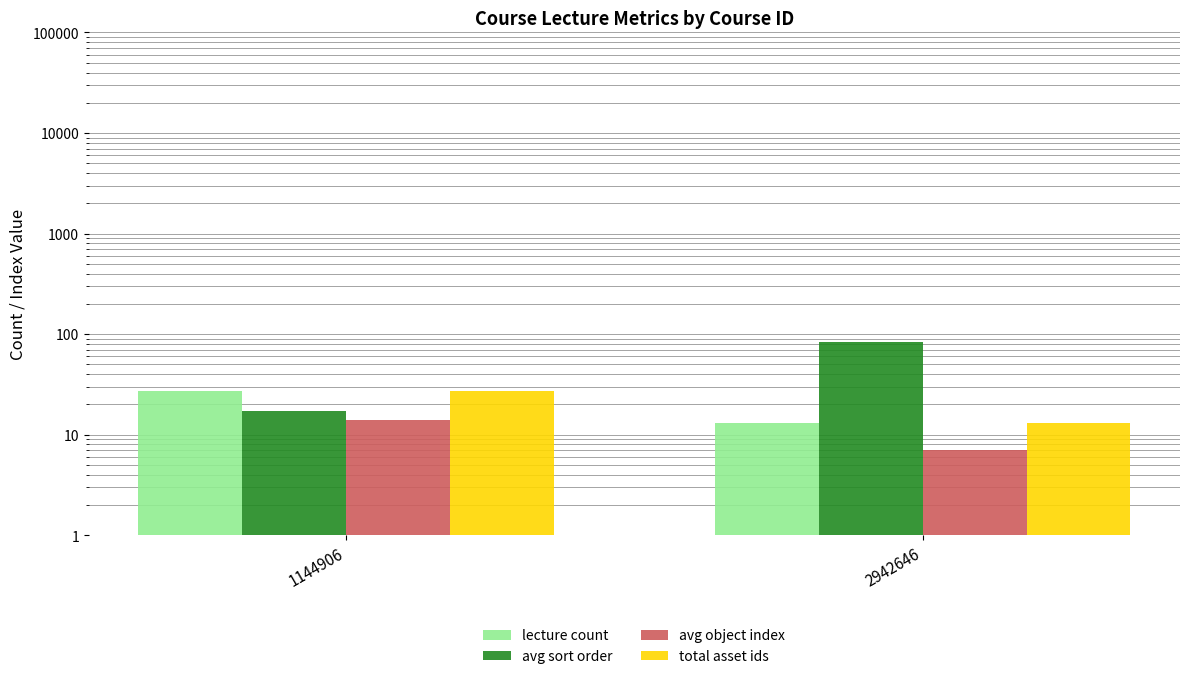

List the labels in order of total asset ids value, smallest first.

2942646, 1144906